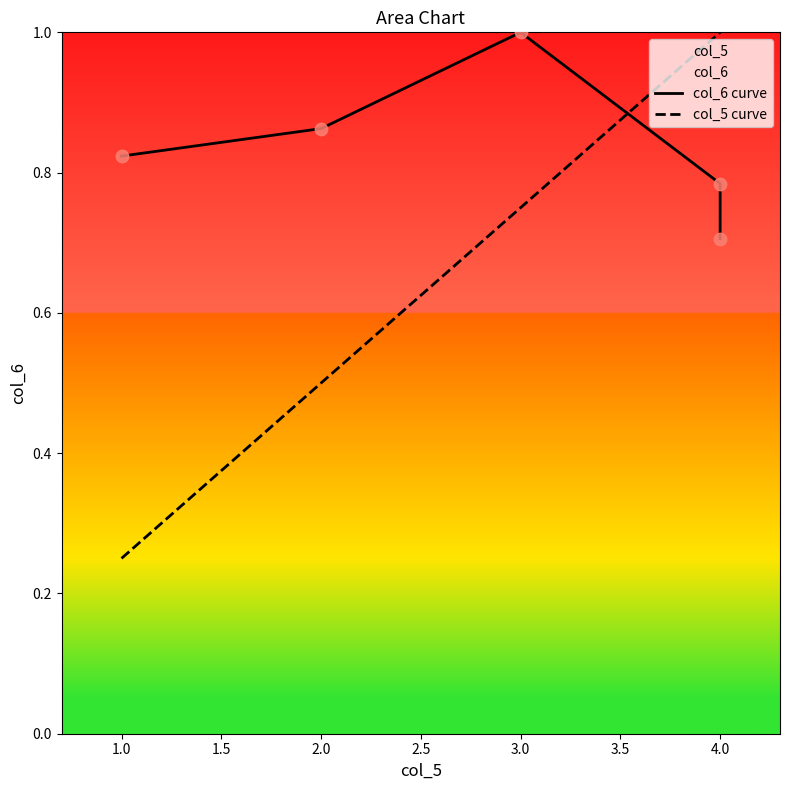

Which series reaches the minimum Y coordinate?

col_5 curve